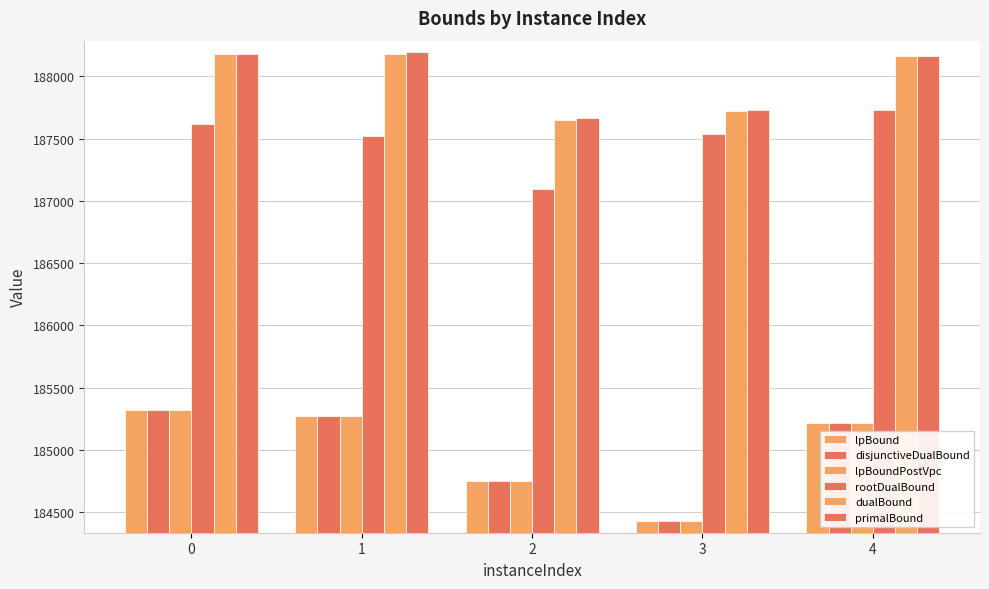

What is the value of the primalBound bar at the 1st from the left?

188182.0